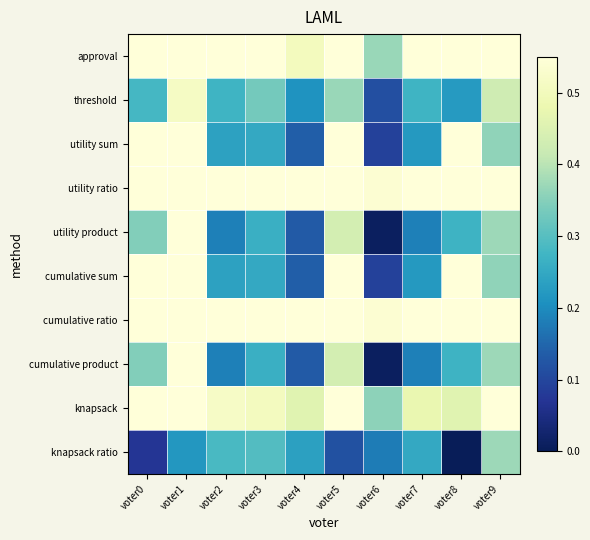

How many series are shown in this chart?

10